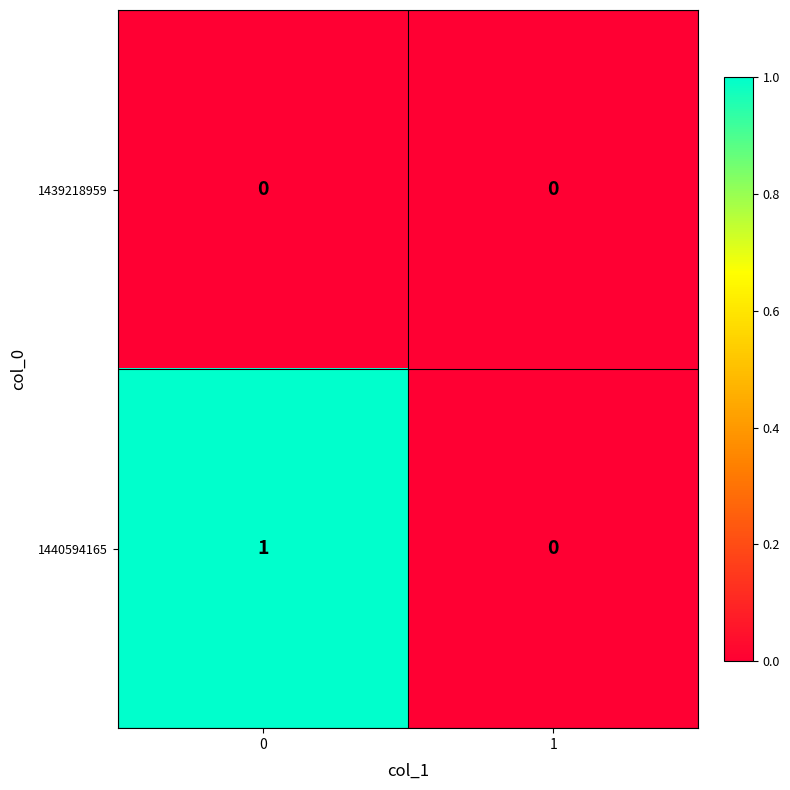

Between 0 and 1, which series saw the biggest shift?

1440594165